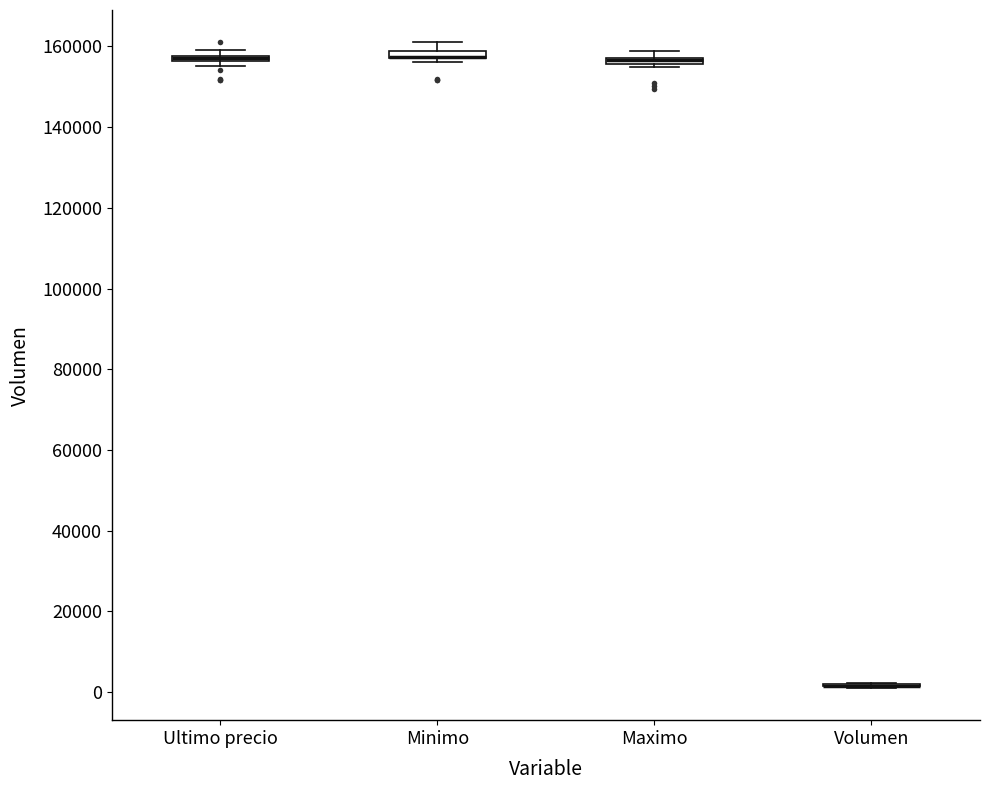

Where is the upper edge of the box for Ultimo precio on the y-axis? The values are not printed on the chart, so give them approximately, as read against the axis.

158000